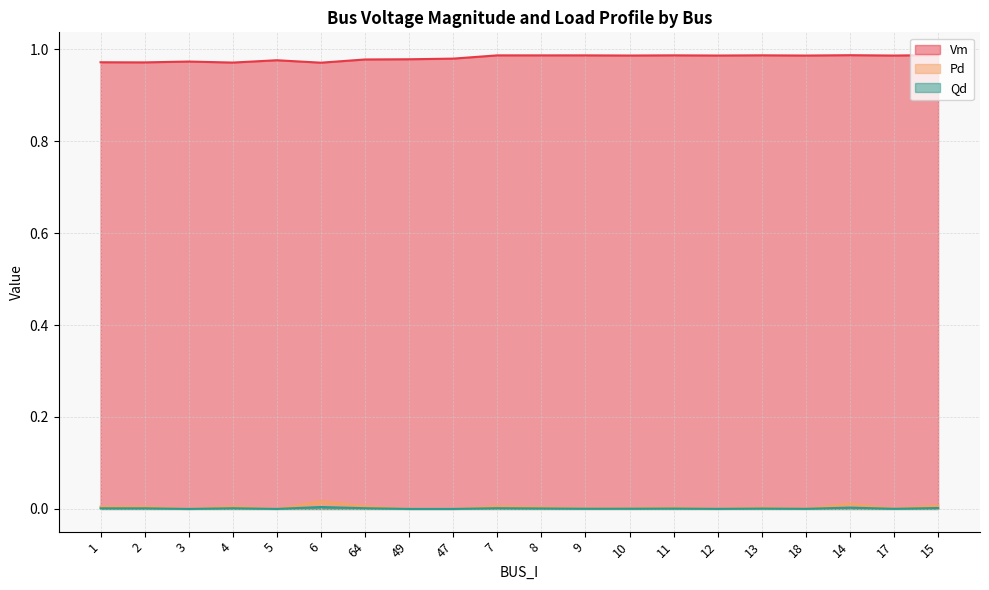

What are all the series names shown in the legend?

Vm, Pd, Qd